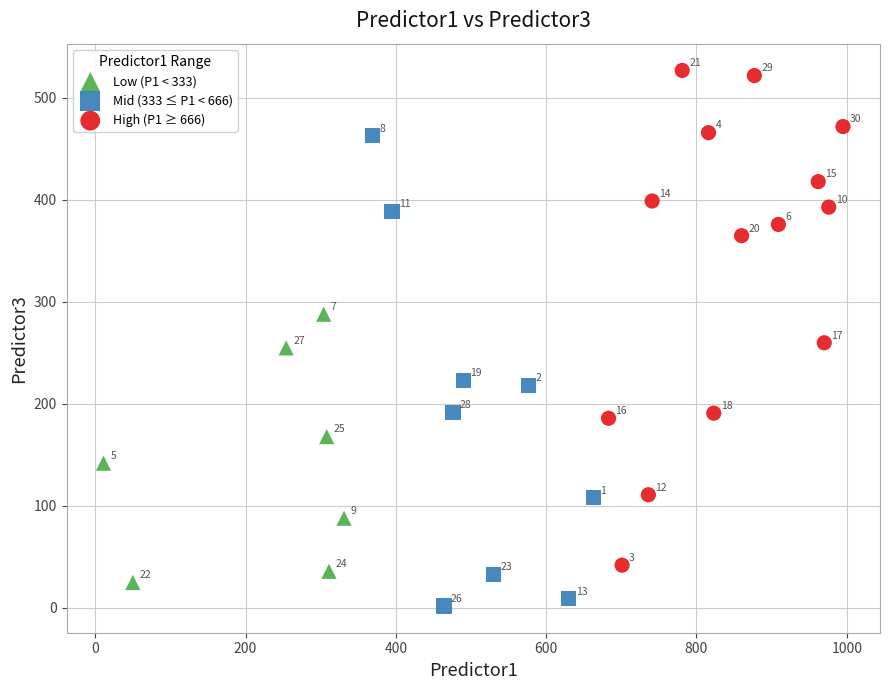

What are all the series names shown in the legend?

Low (P1 < 333), Mid (333 ≤ P1 < 666), High (P1 ≥ 666)